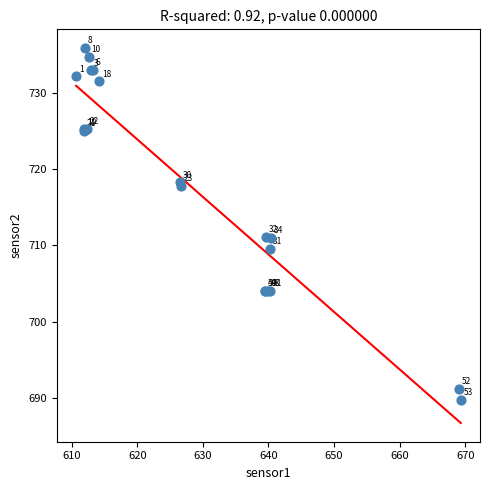

What Y value in the scatter plot is closest to 712?

711.1